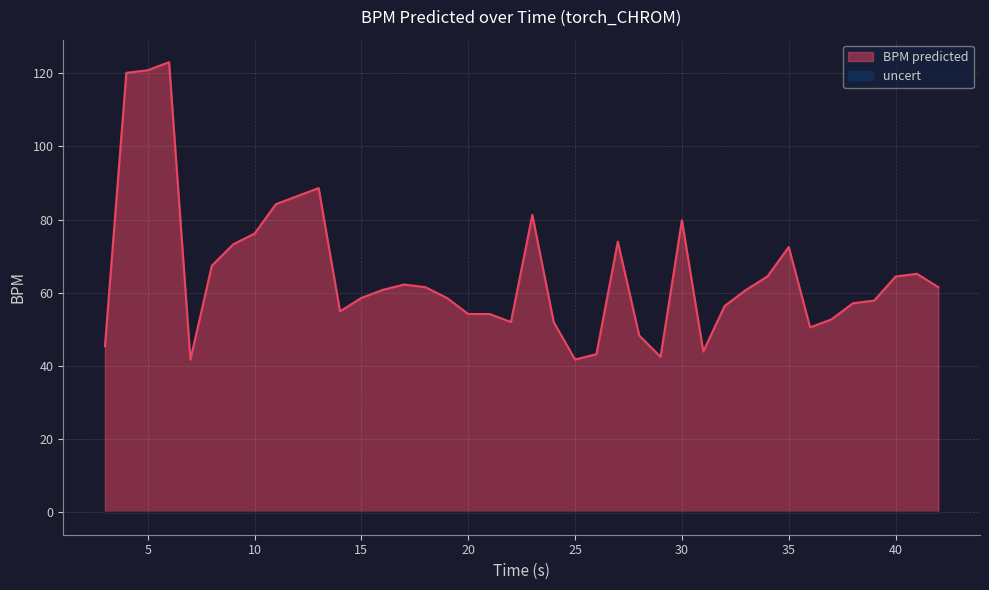

How many categories are shown in the chart?

40